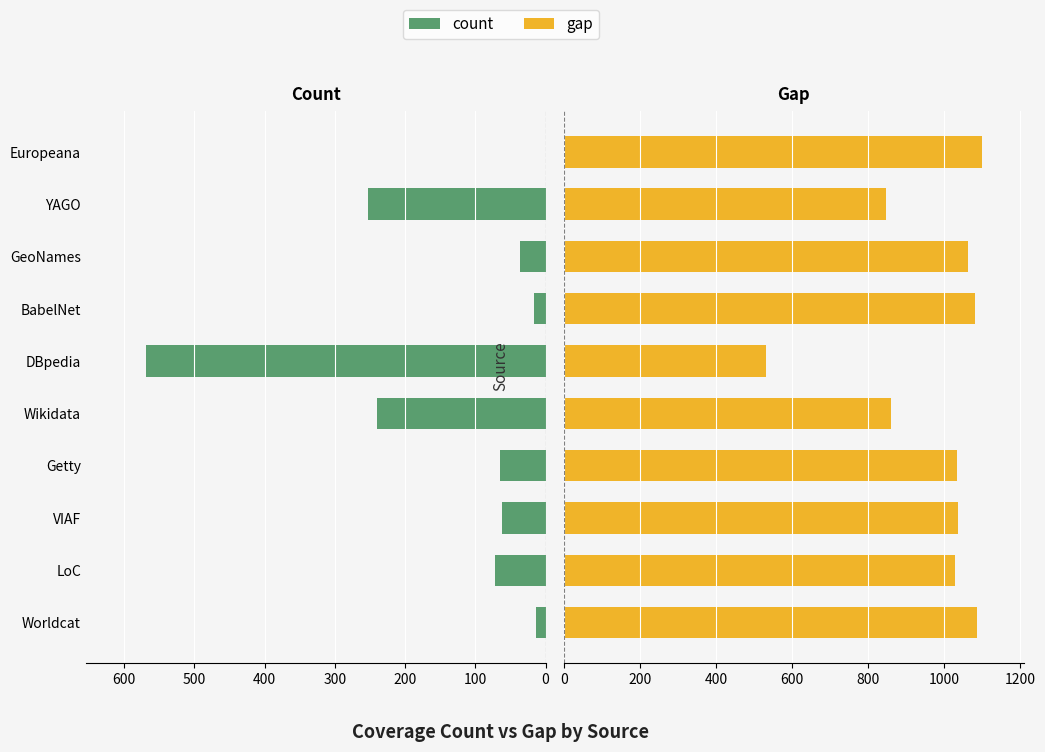

Which series has the largest total across all categories?

gap